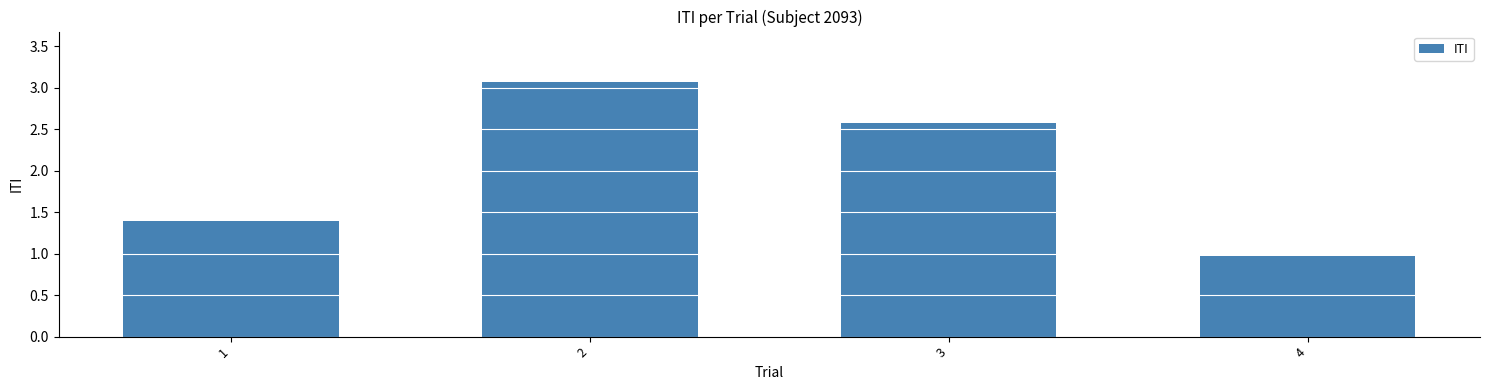

What is the ratio of the value at 1 to the value at 3?

0.5